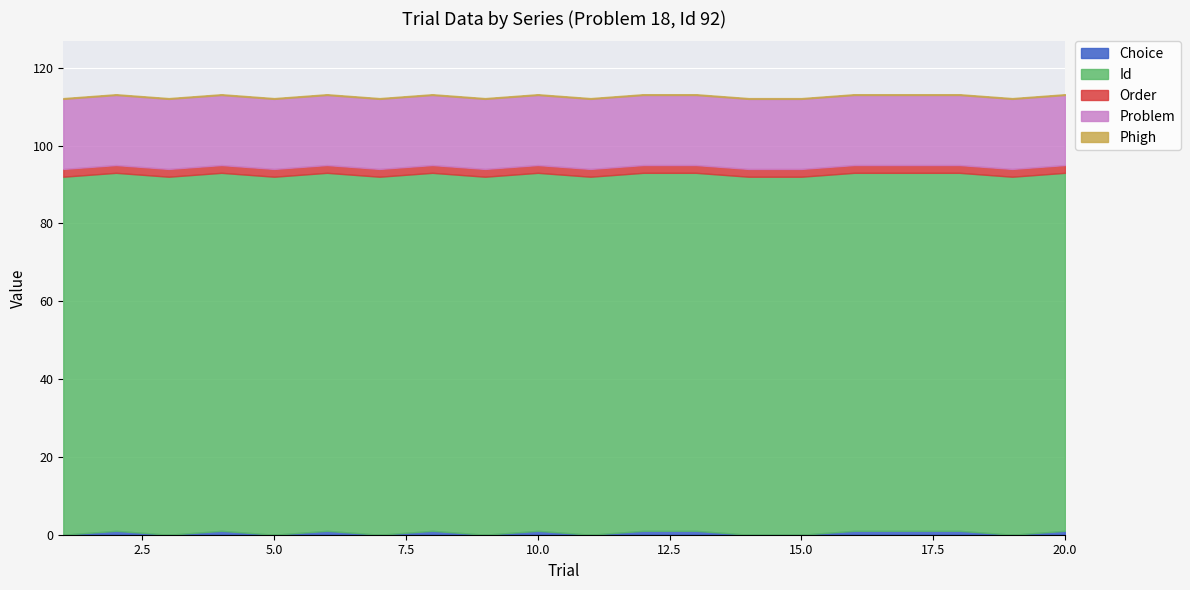

Reading left to right, transcribe all the data shown in this chart.

Choice: 0.0	1.0	0.0	1.0	0.0	1.0	0.0	1.0	0.0	1.0	0.0	1.0	1.0	0.0	0.0	1.0	1.0	1.0	0.0	1.0
Id: 92.0	92.0	92.0	92.0	92.0	92.0	92.0	92.0	92.0	92.0	92.0	92.0	92.0	92.0	92.0	92.0	92.0	92.0	92.0	92.0
Order: 2.0	2.0	2.0	2.0	2.0	2.0	2.0	2.0	2.0	2.0	2.0	2.0	2.0	2.0	2.0	2.0	2.0	2.0	2.0	2.0
Problem: 18.0	18.0	18.0	18.0	18.0	18.0	18.0	18.0	18.0	18.0	18.0	18.0	18.0	18.0	18.0	18.0	18.0	18.0	18.0	18.0
Phigh: 0.2	0.2	0.2	0.2	0.2	0.2	0.2	0.2	0.2	0.2	0.2	0.2	0.2	0.2	0.2	0.2	0.2	0.2	0.2	0.2